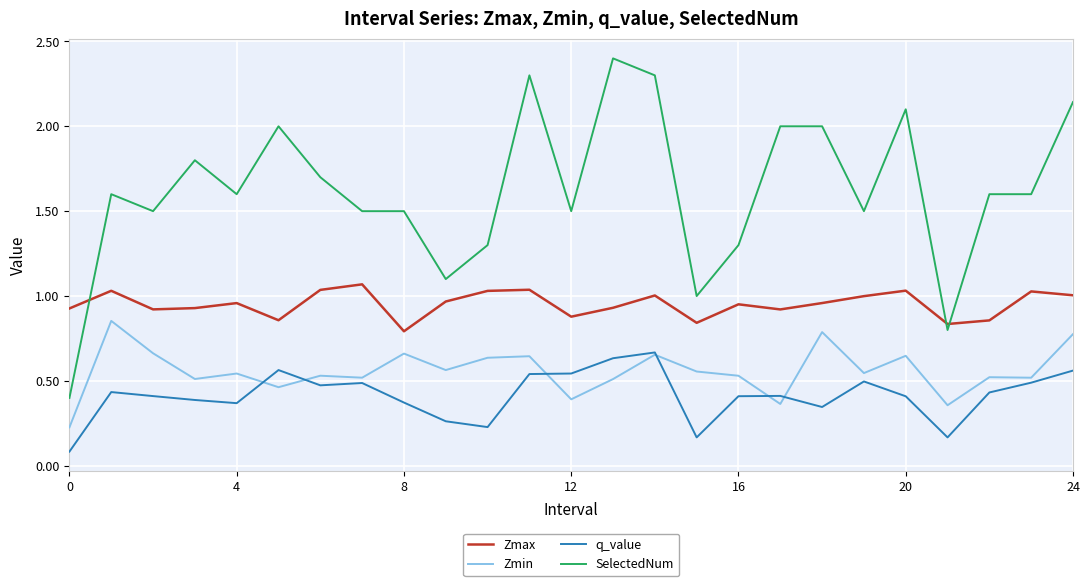

What is the maximum value shown in the chart?

2.4